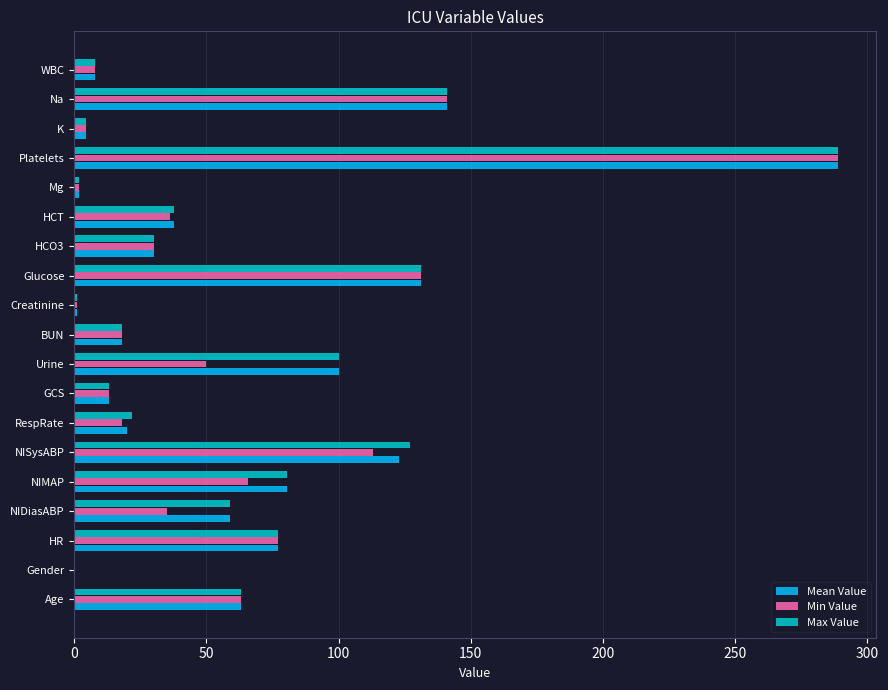

What is the total value across all series at Glucose?

393.0